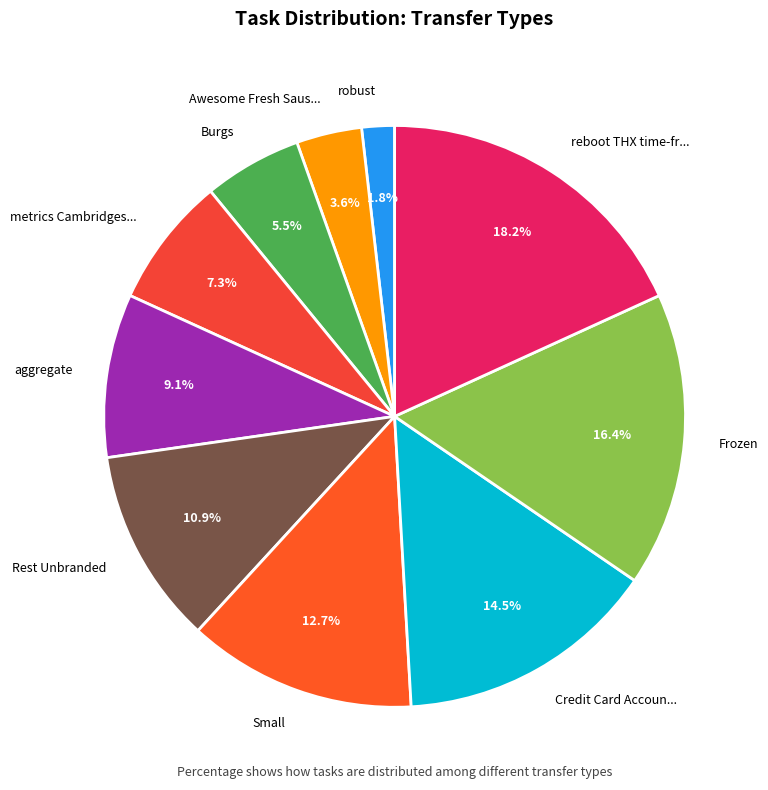

Count the number of slices in the pie.

10